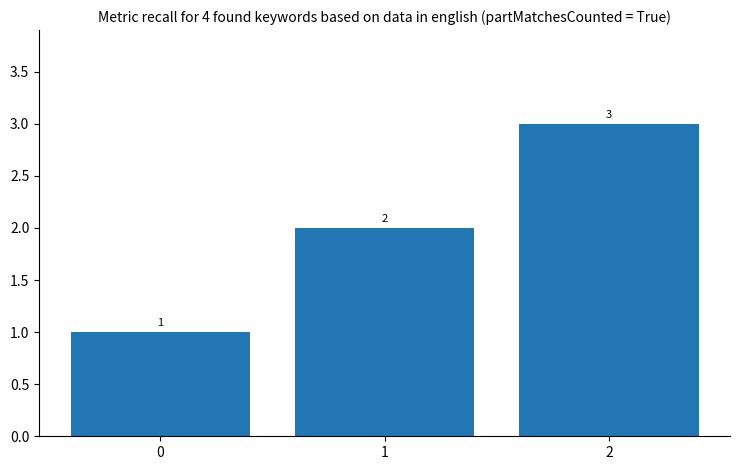

How many bars are there in total?

3